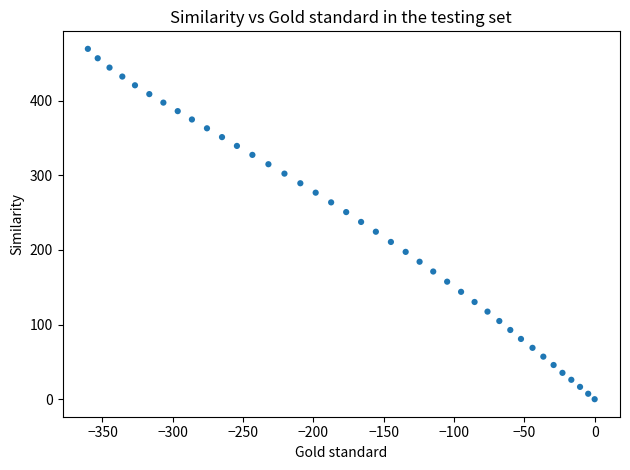

What is the range of Y values (max minus min)?

469.2